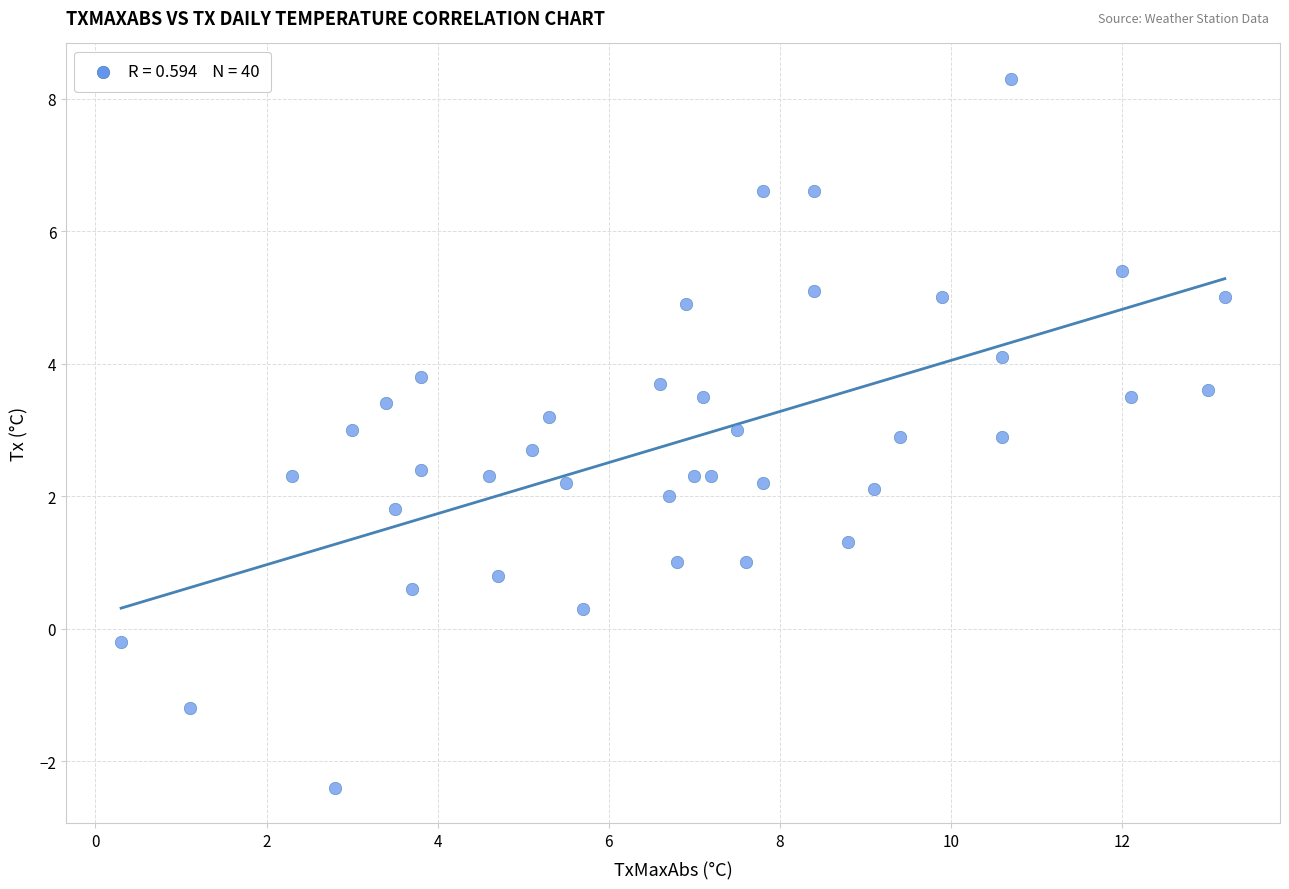

What is the range of X values (max minus min)?

12.9